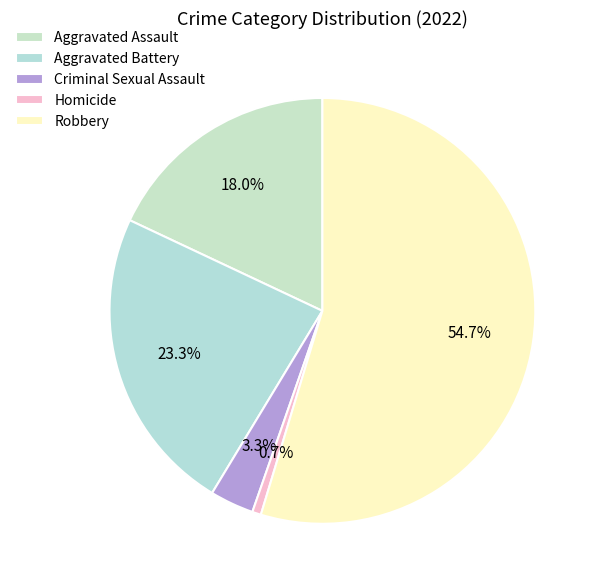

How many slices are in this pie chart?

5